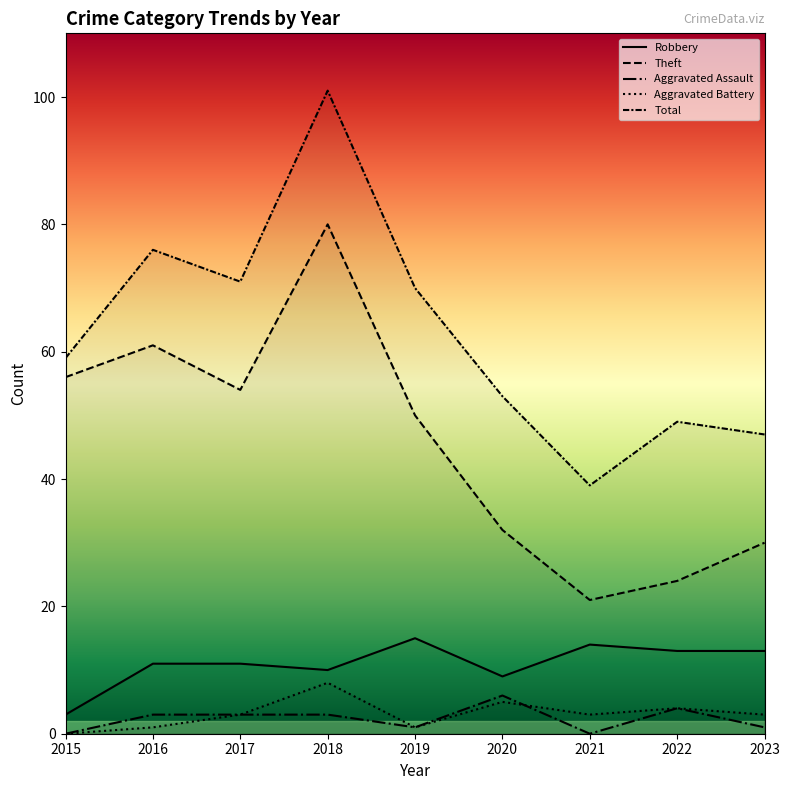

True or false: Aggravated Battery and Robbery intersect in this chart.

False